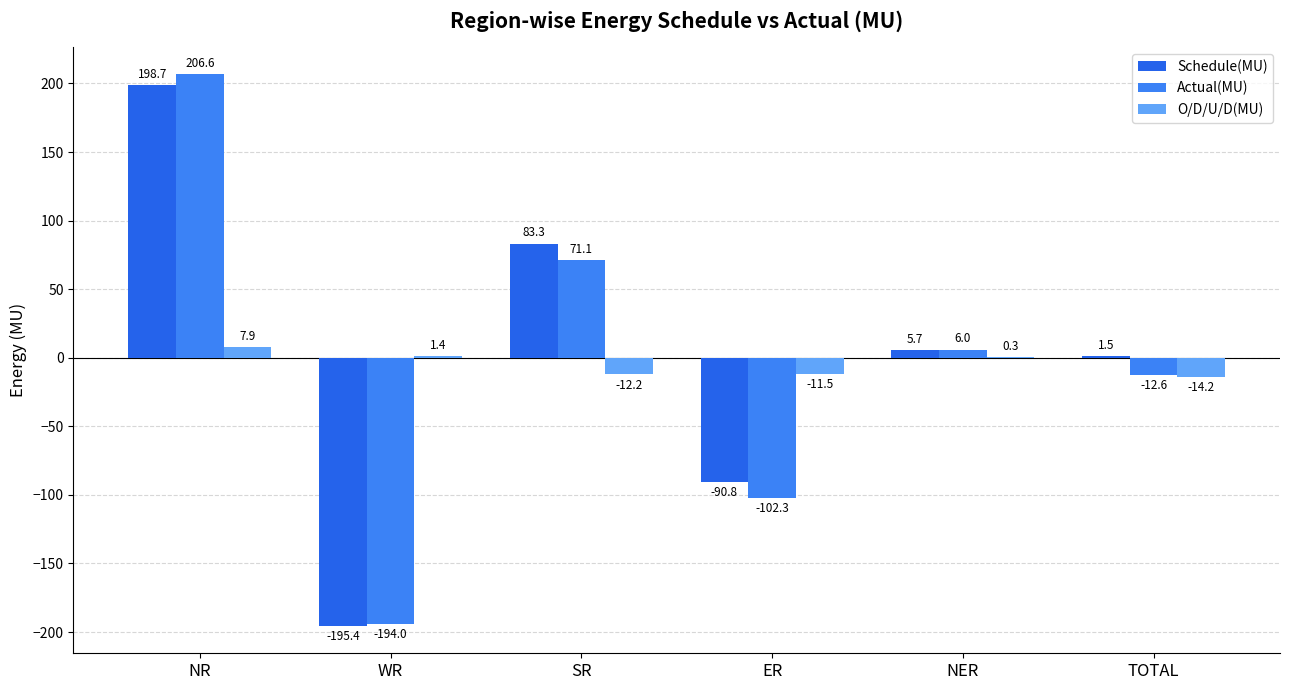

What is the label of the 4th bar from the right?

SR